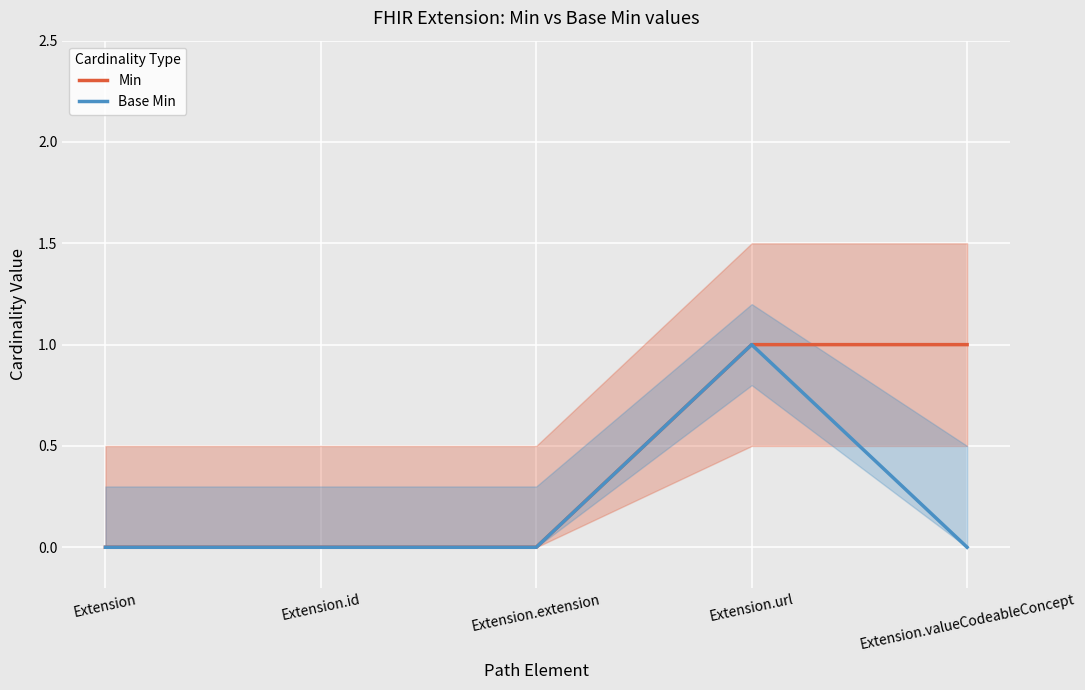

What is the difference between the maximum and minimum values in the Base Min series?

1